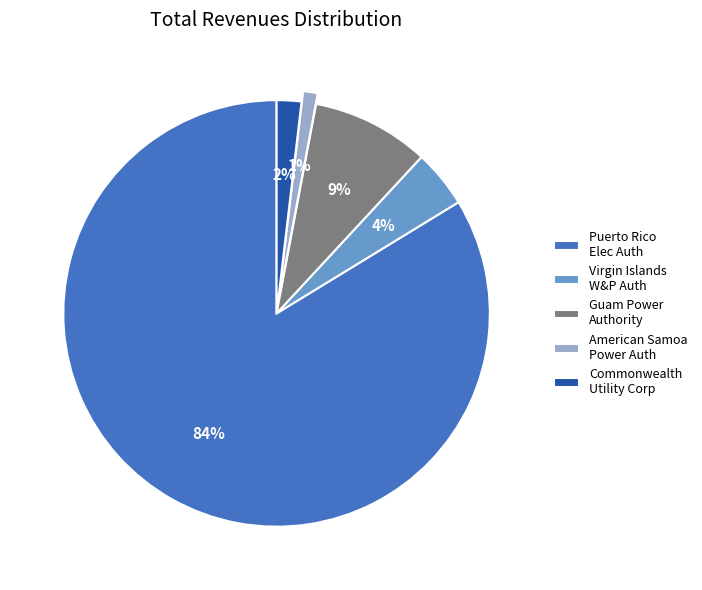

Rank the categories by value from lowest to highest.

American Samoa Power Auth, Commonwealth Utility Corp, Virgin Islands W&P Auth, Guam Power Authority, Puerto Rico Elec Auth